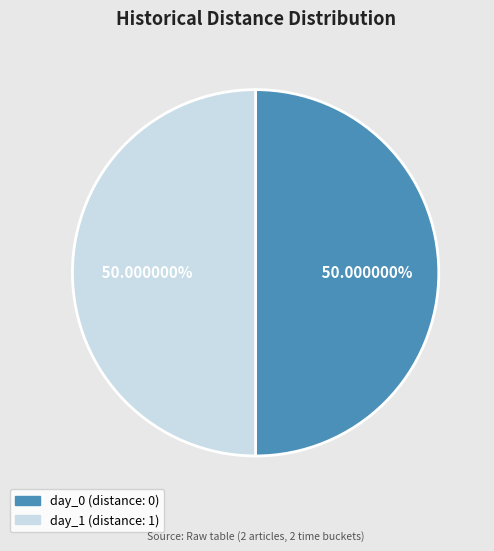

How many segments does this pie chart have?

2